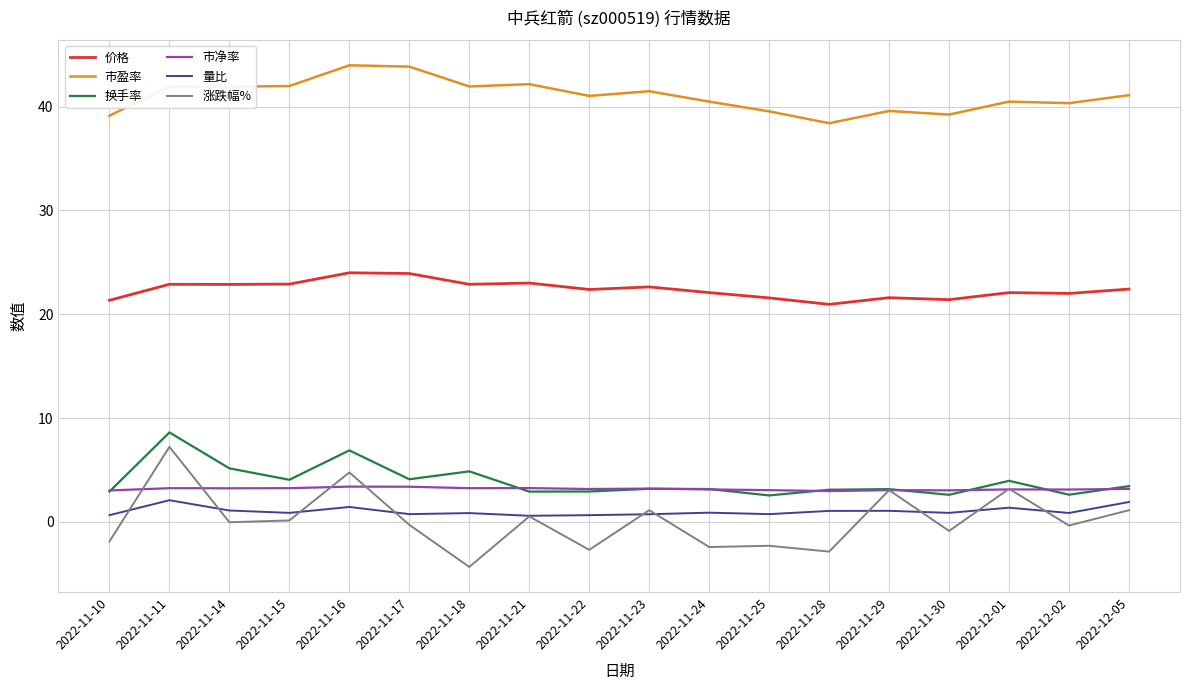

What is the lowest value of the 市盈率 series?

38.4